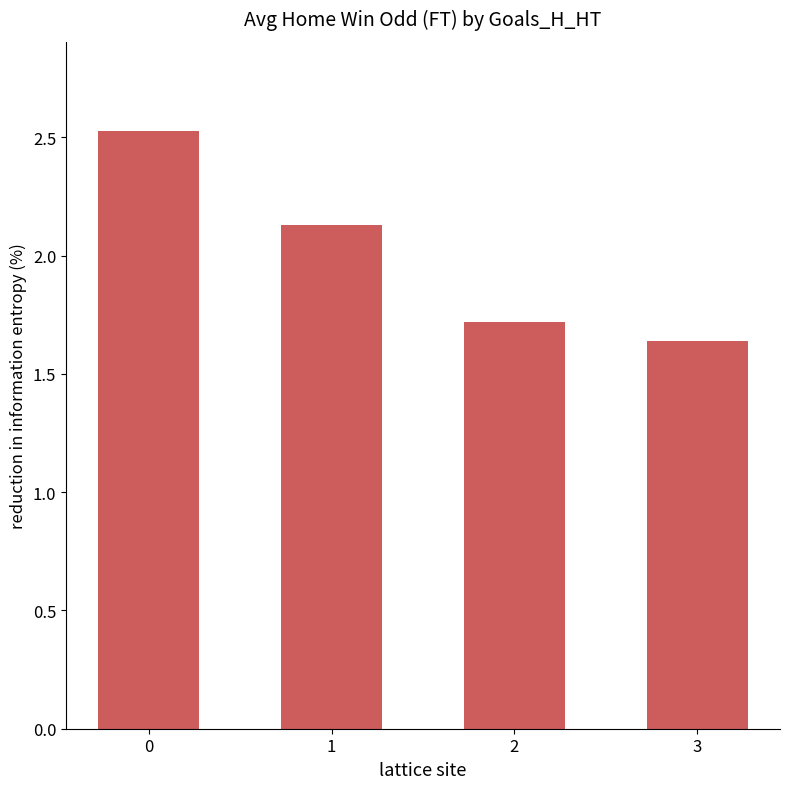

What is the difference between the maximum and minimum values?

0.9